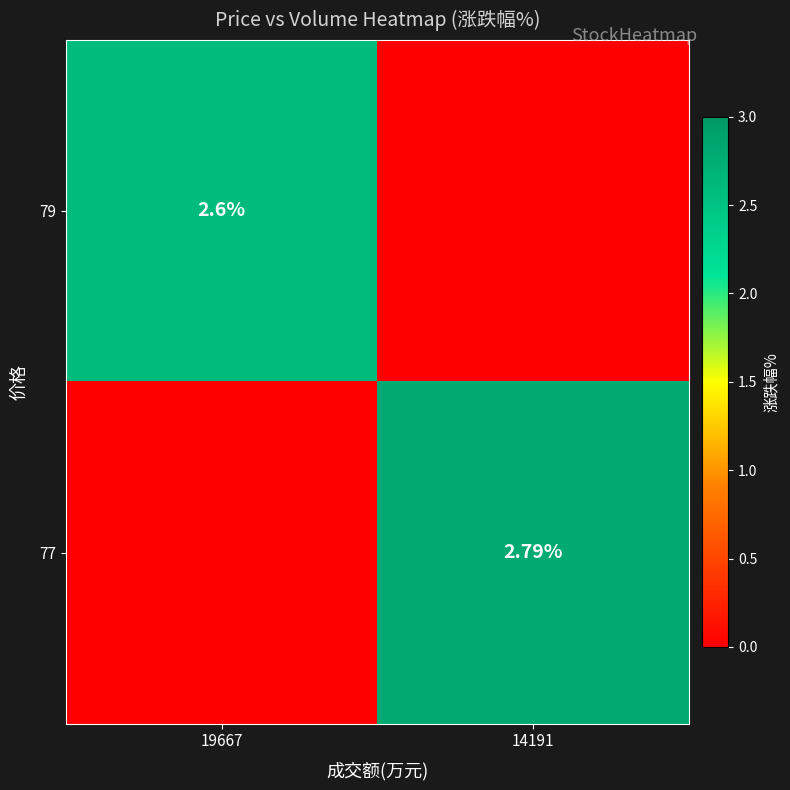

Is the value of 77 at 14191 greater than the value of 79 at 19667?

Yes